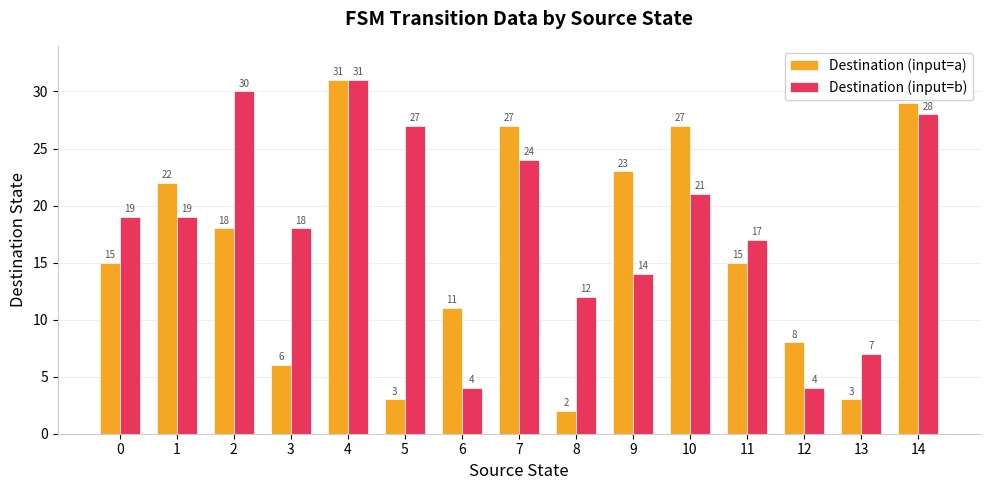

Rank the series by their average value, from lowest to highest.

Destination (input=a), Destination (input=b)